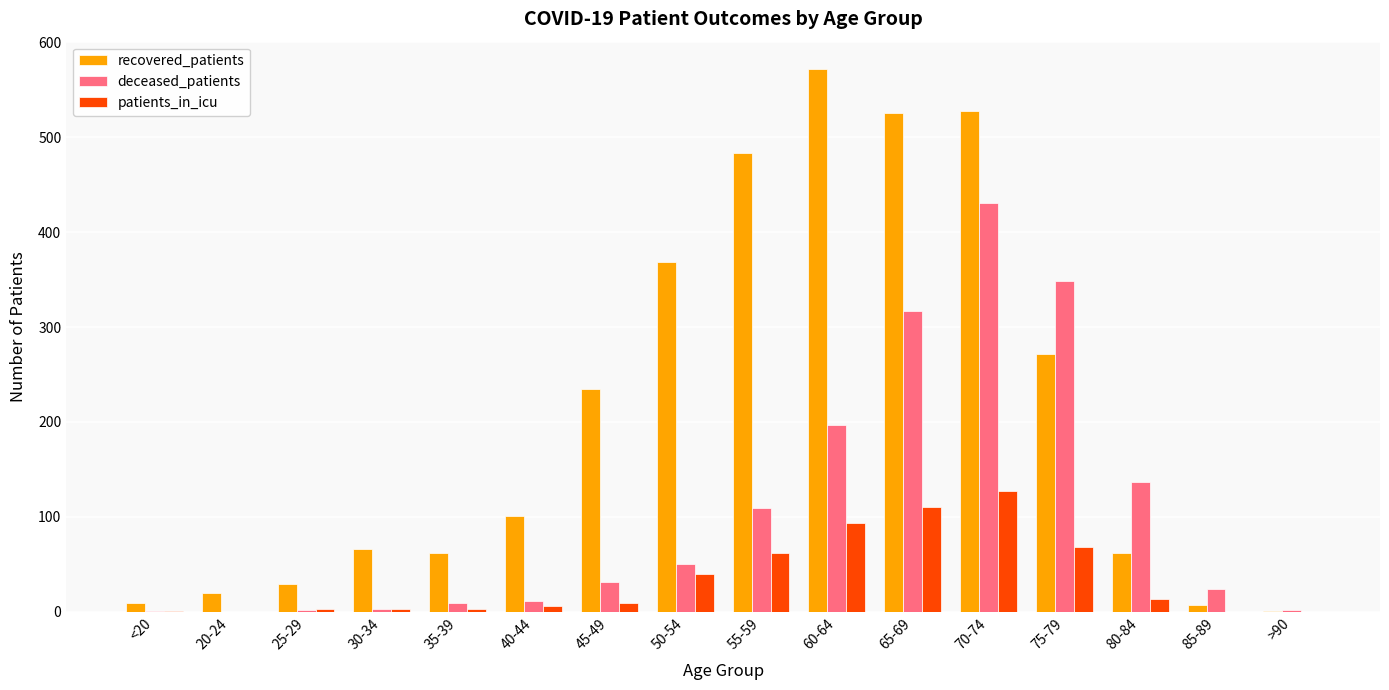

True or false: patients_in_icu has a value of 14 at 80-84.

True